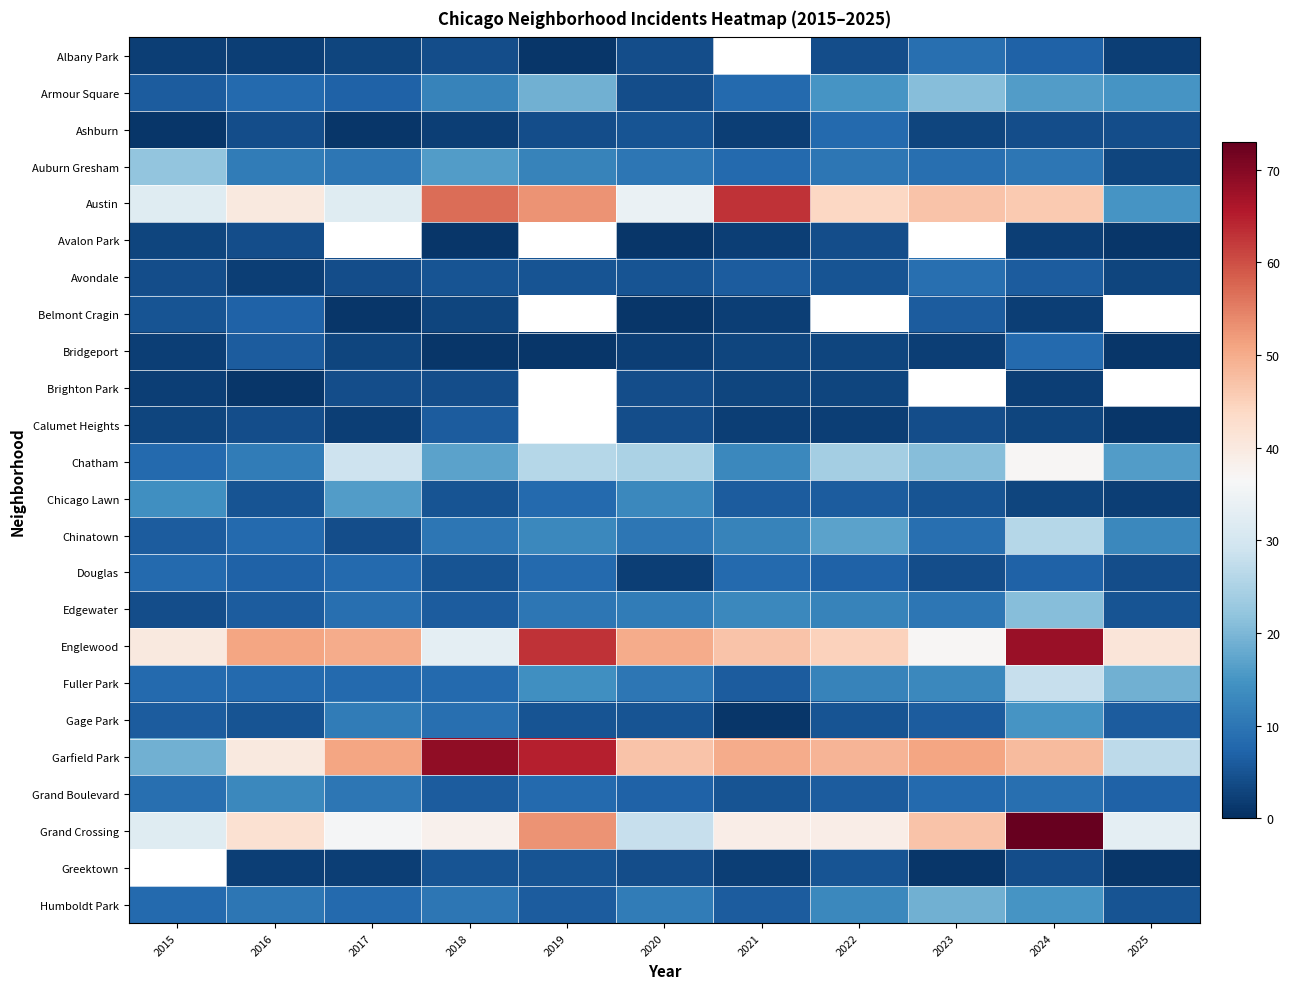

What is the sum of the Ashburn values at 2020 and 2015?

6.0